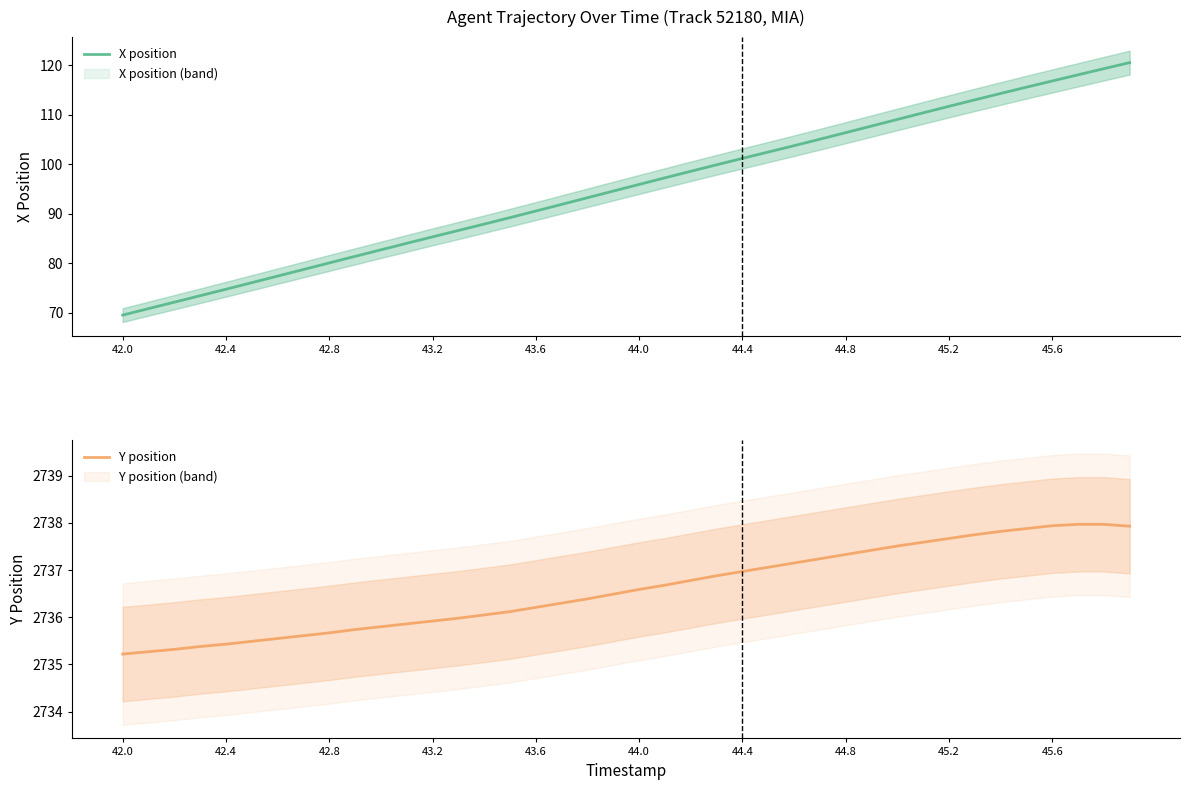

How many values in the Y position series are below 2736?

14